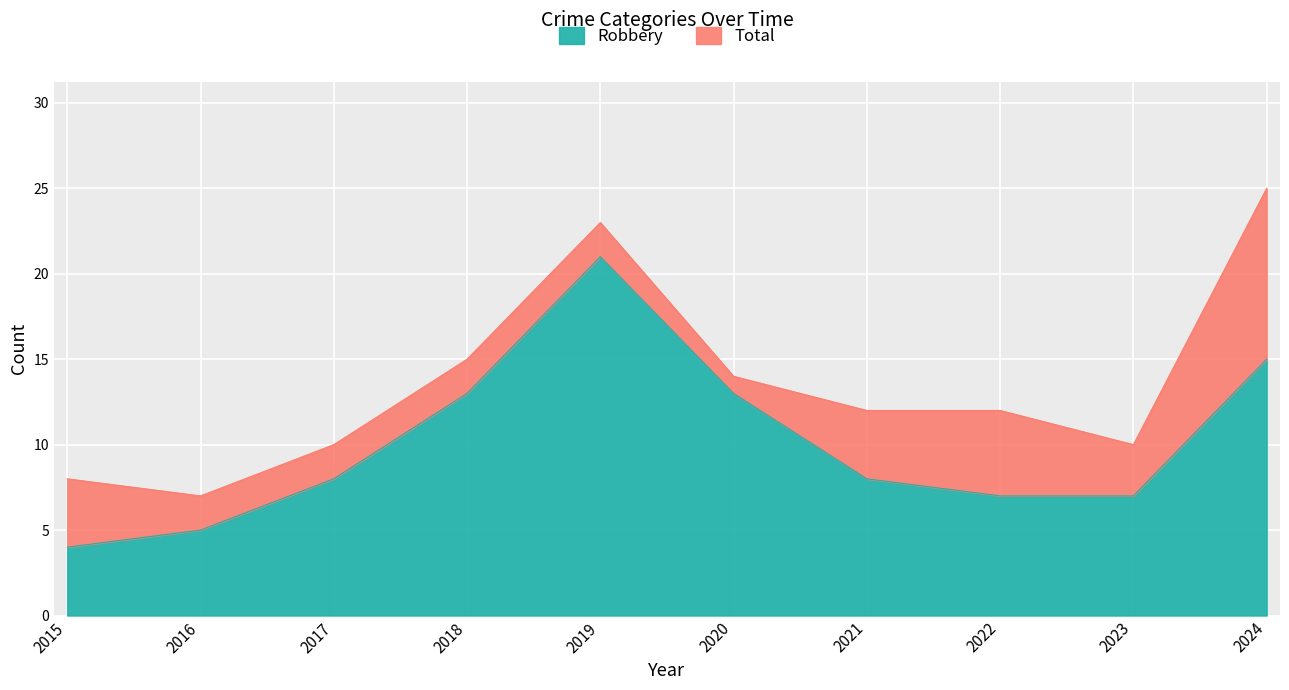

What is the spread (max minus min) of values at 2020?

1